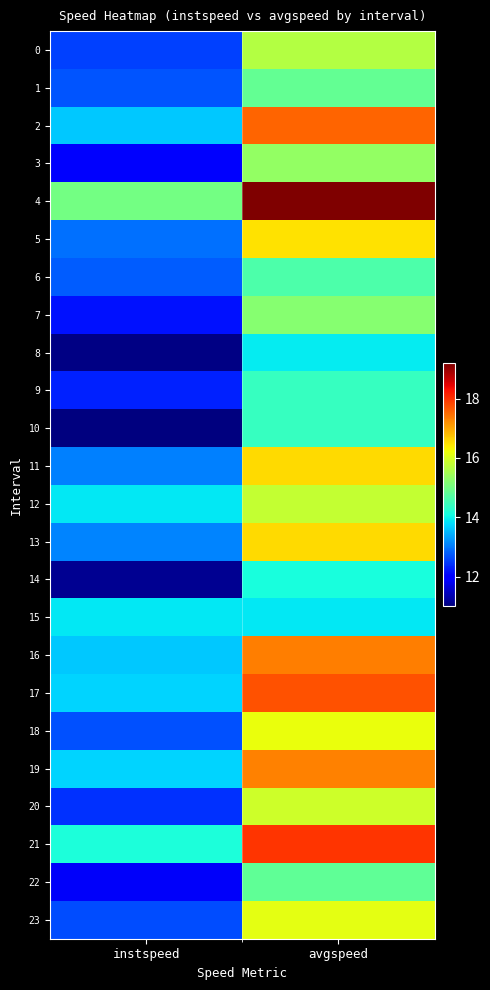

Which series changed the most between instspeed and avgspeed?

4